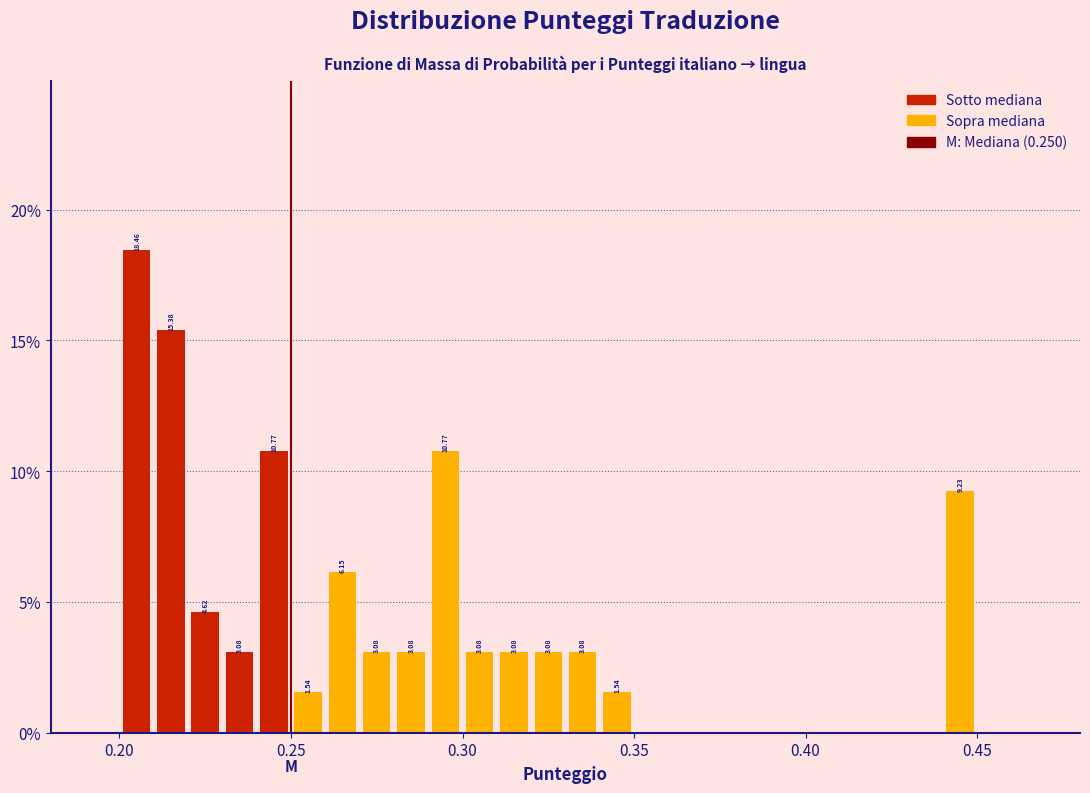

Around what value on the x-axis is the tallest bar? Give the approximate position of its centre, as read against the axis.

0.205